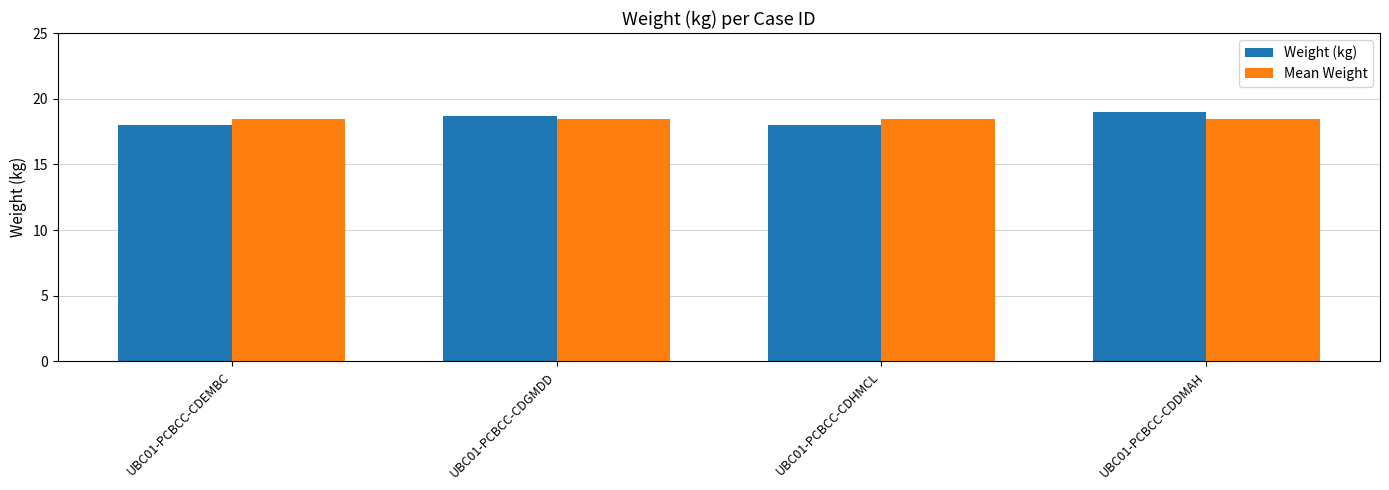

What is the label of the 1st bar from the left?

UBC01-PCBCC-CDEMBC